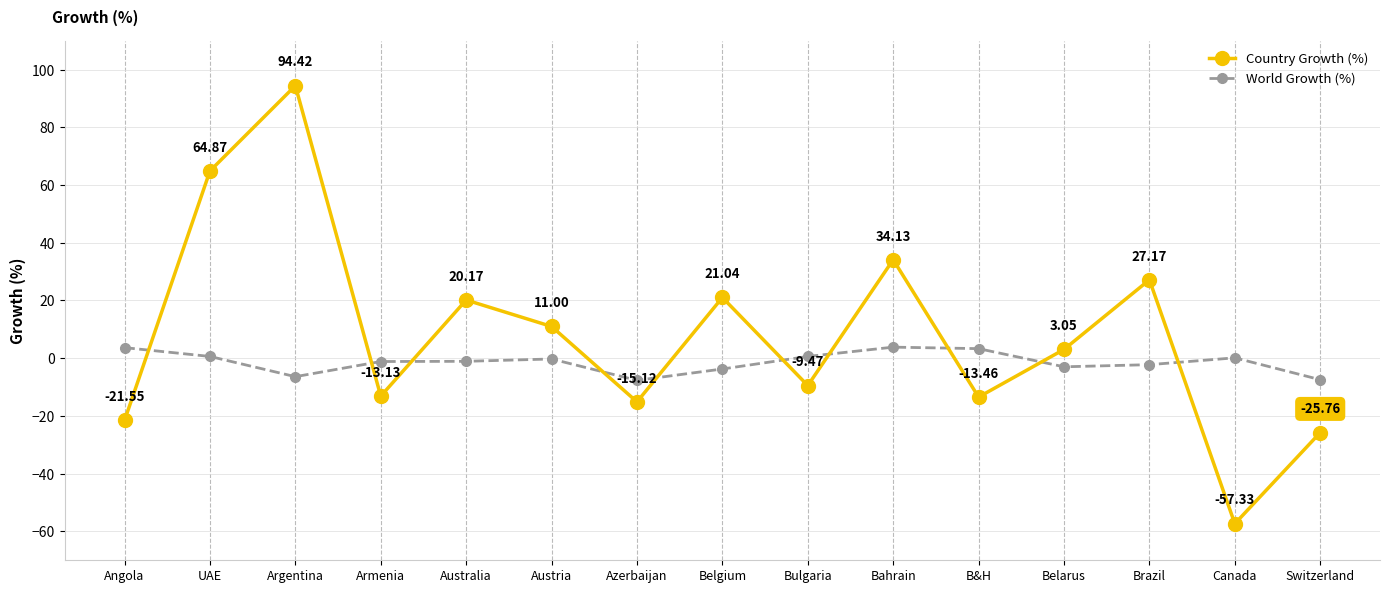

Where is the first local maximum for World Growth (%)?

Austria